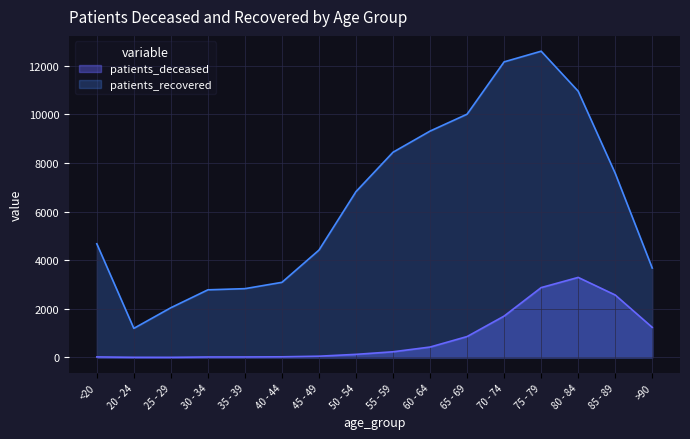

True or false: patients_deceased and patients_recovered cross at least once.

False